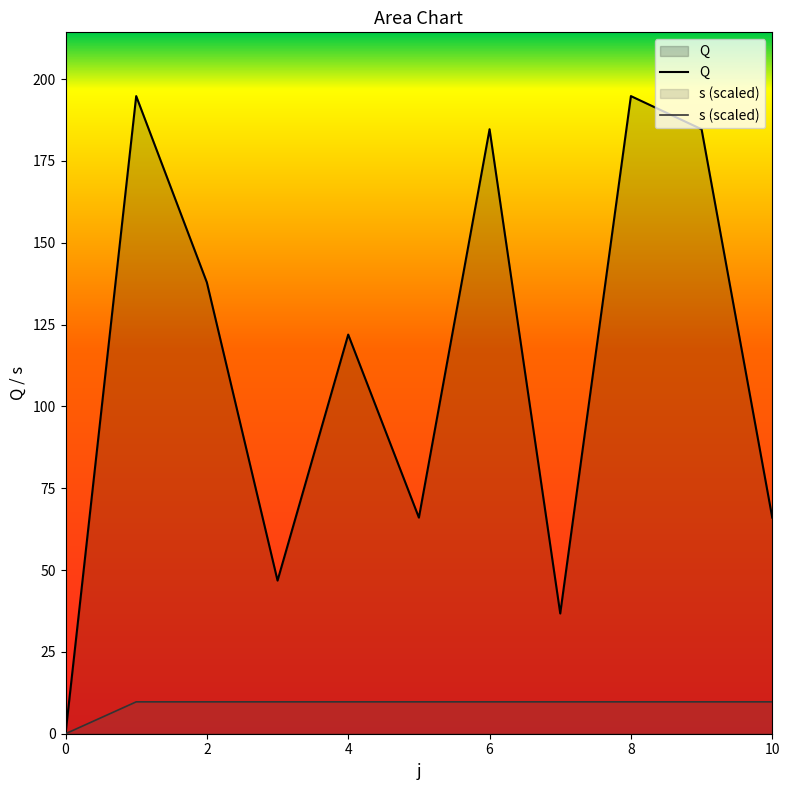

Between 2 and 4, which series saw the biggest shift?

Q